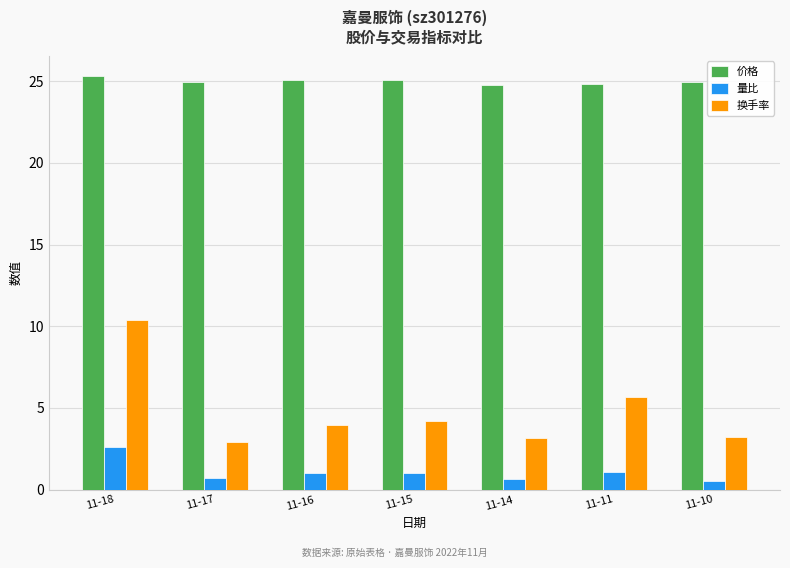

Is the value of 量比 at 11-14 greater than the value of 价格 at 11-15?

No